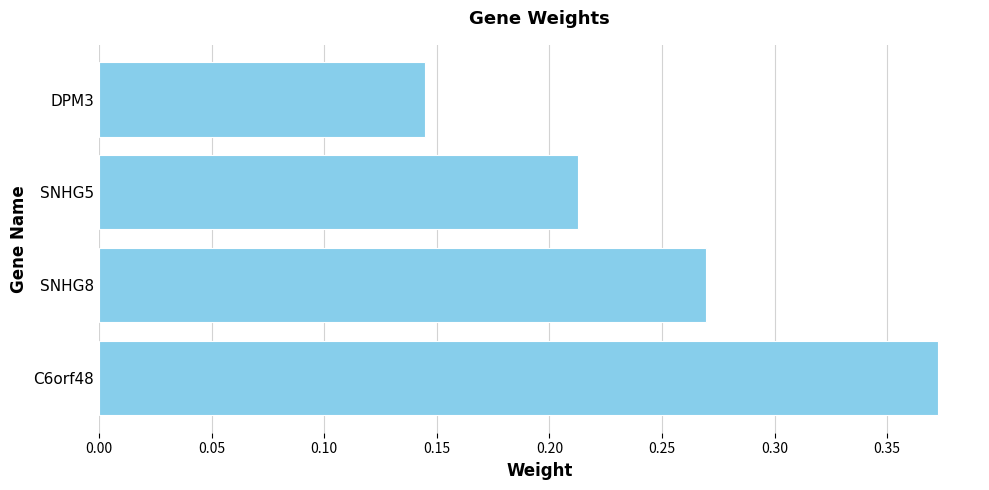

Rank the categories by value from lowest to highest.

DPM3, SNHG5, SNHG8, C6orf48